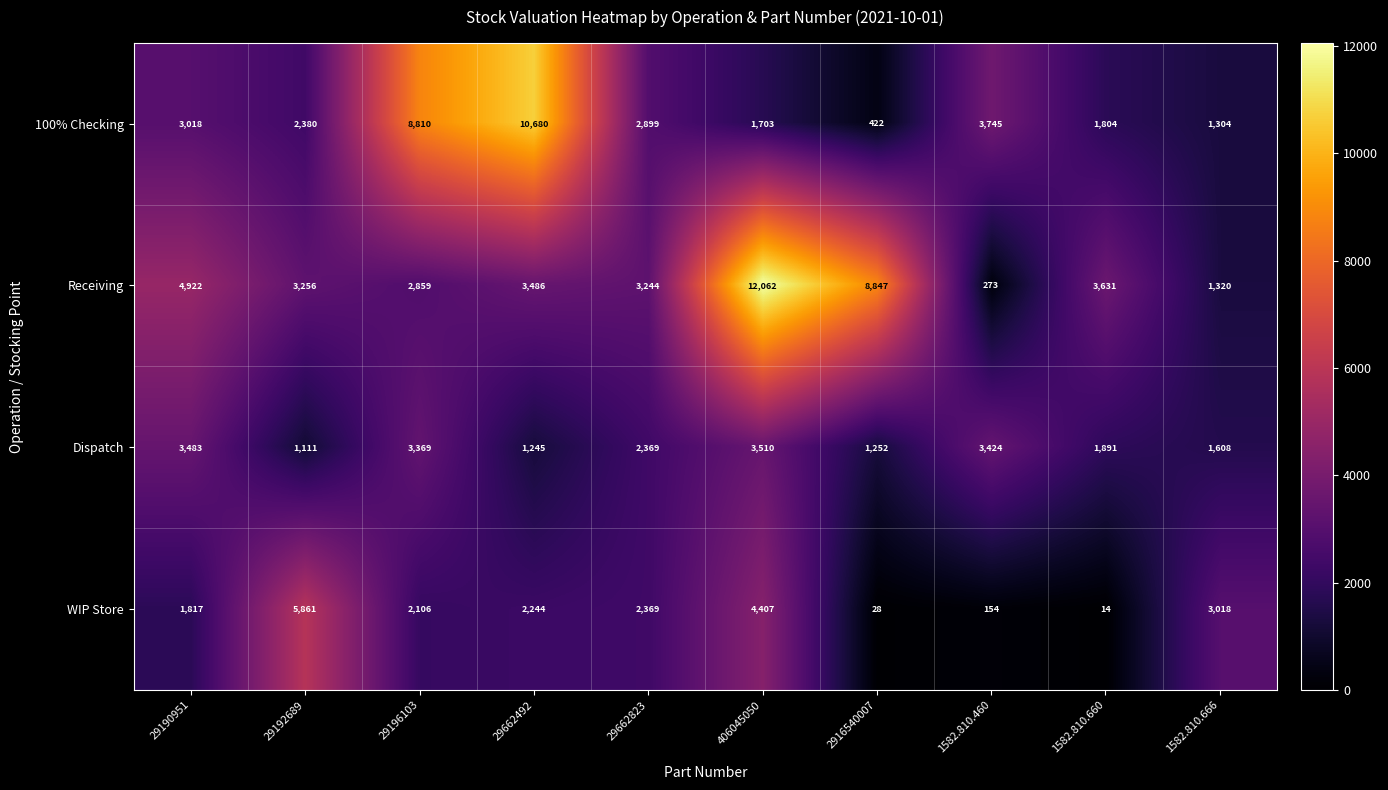

Rank the series at 29662492 from lowest to highest value.

Dispatch, WIP Store, Receiving, 100% Checking